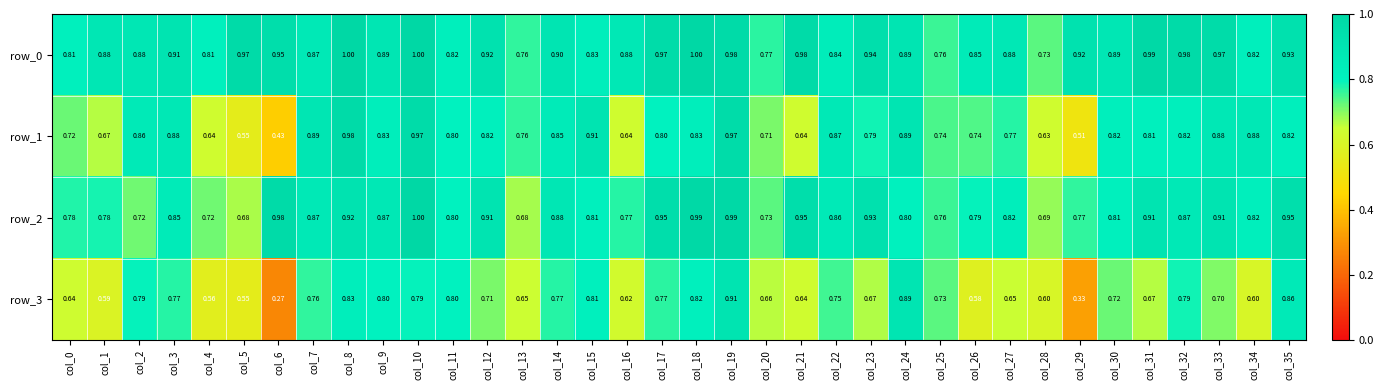

Is the value of row_3 at col_6 greater than the value of row_2 at col_10?

No